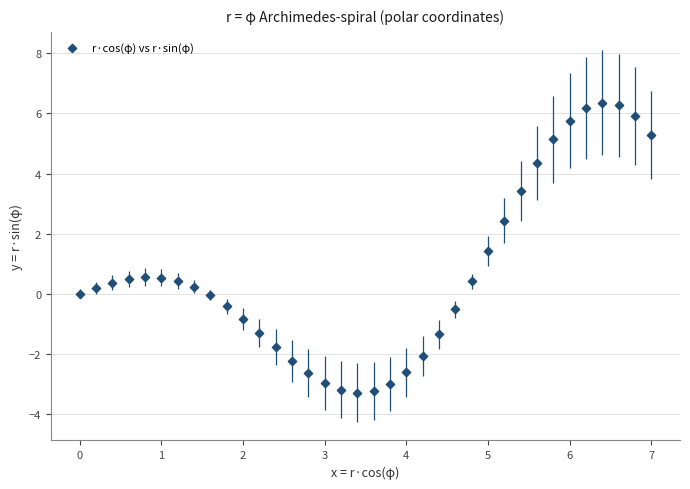

What is the range of X values (max minus min)?

7.0